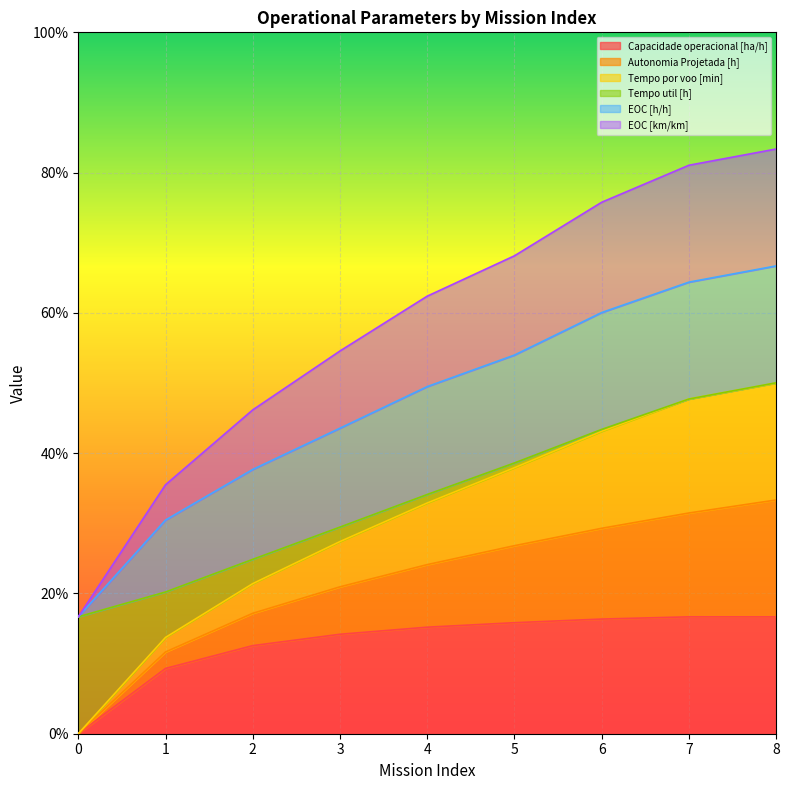

List the labels in order of Autonomia Projetada [h] value, smallest first.

0, 1, 2, 3, 4, 5, 6, 7, 8